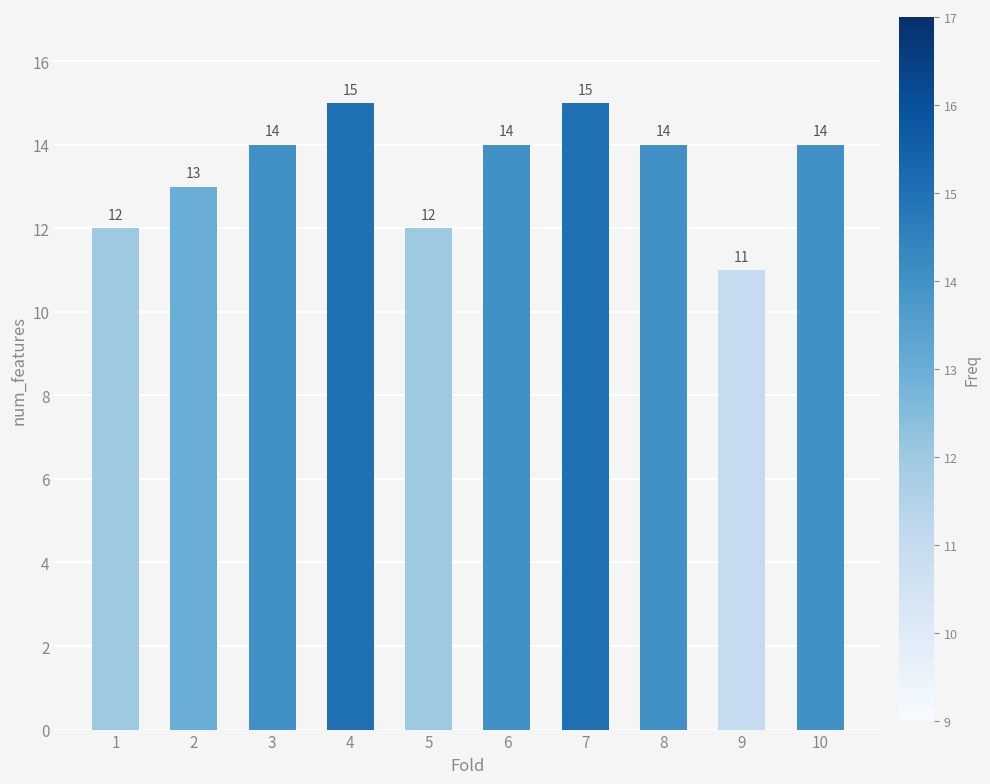

What is the ratio of the value at 8 to the value at 2?

1.1